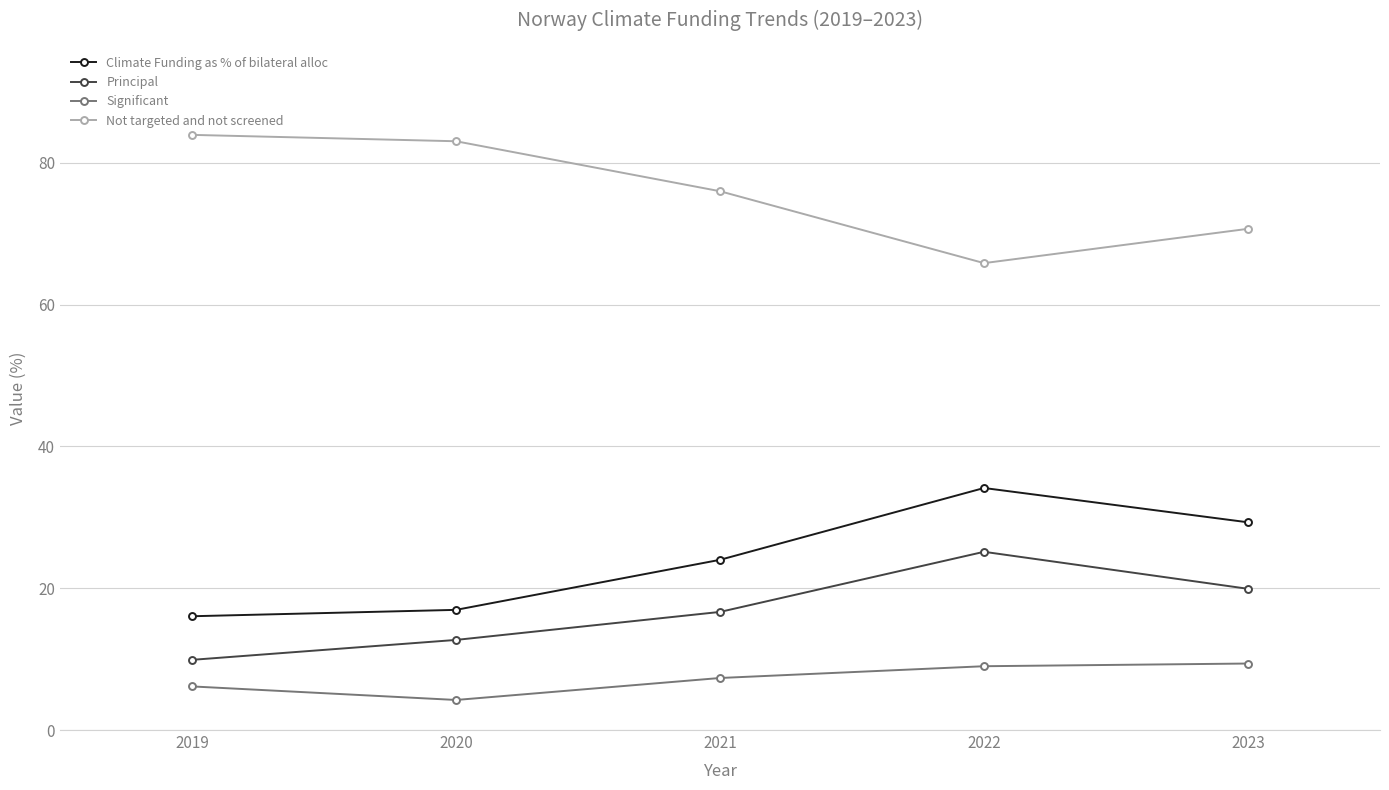

Is it true that Principal equals 12.7 at 2020?

True